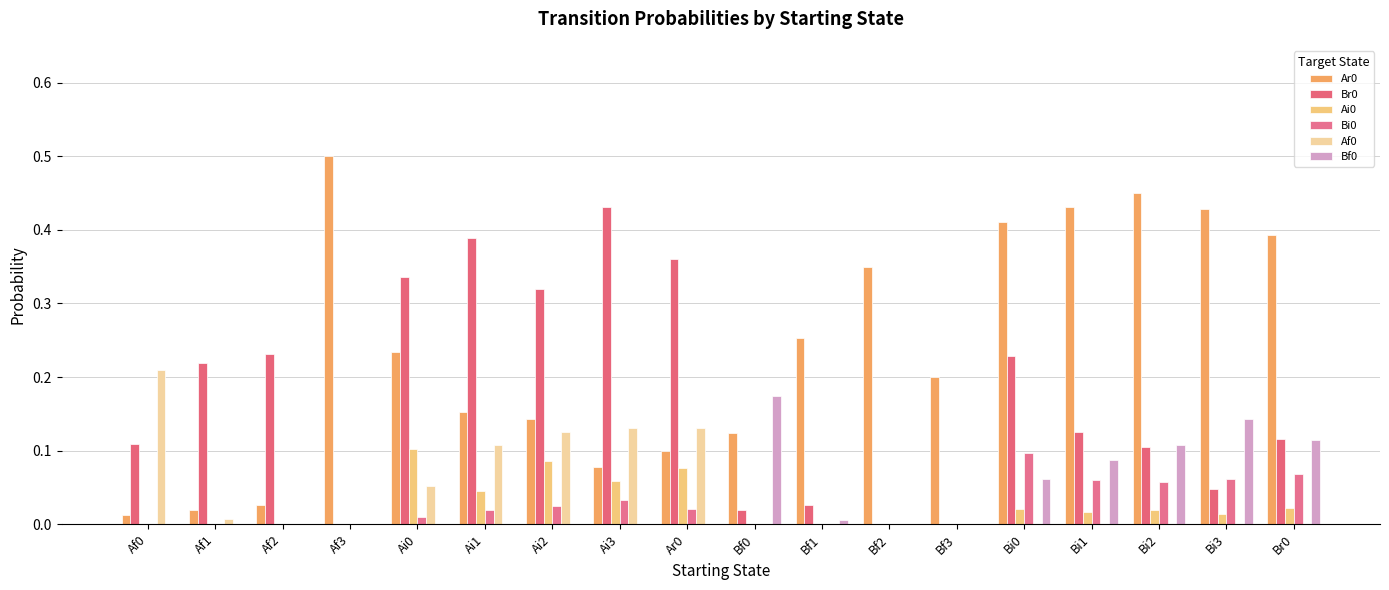

What is the difference between the maximum and minimum values in the Bf0 series?

0.2